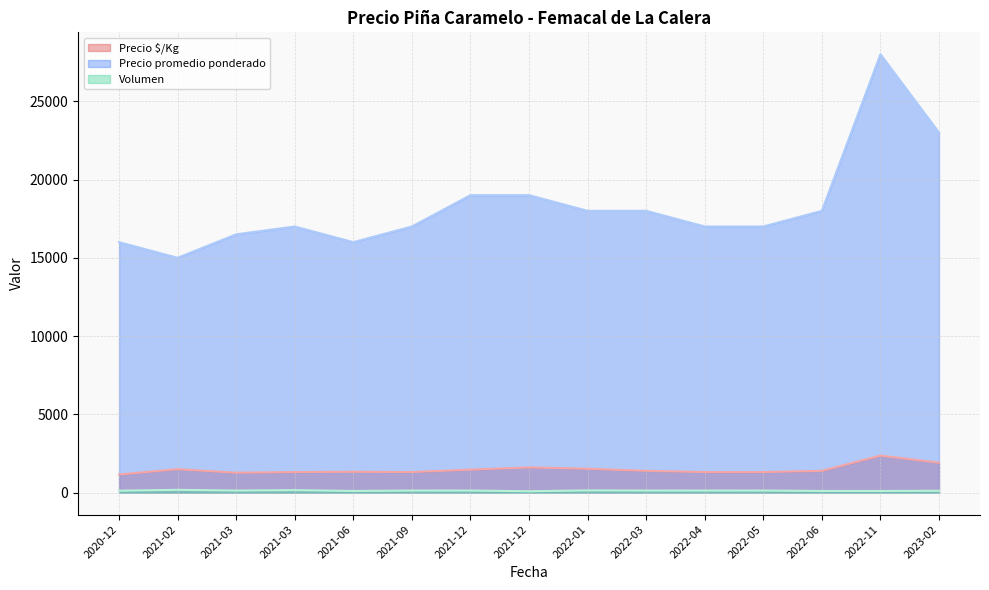

What is the difference between the maximum and minimum values in the Volumen series?

90.0